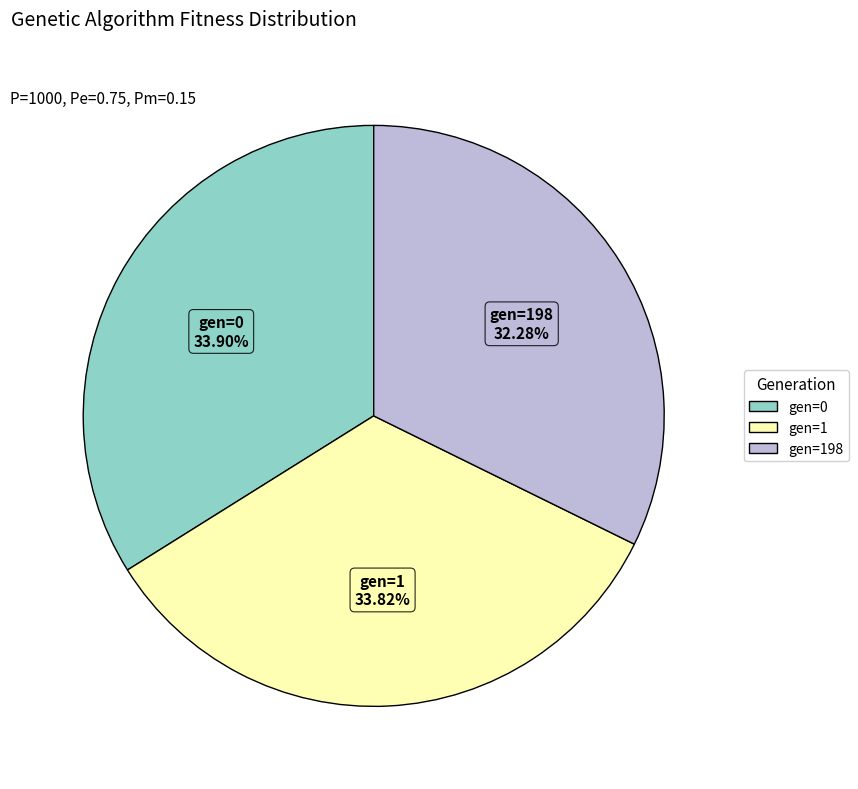

Is there any slice that represents more than half of the pie?

No